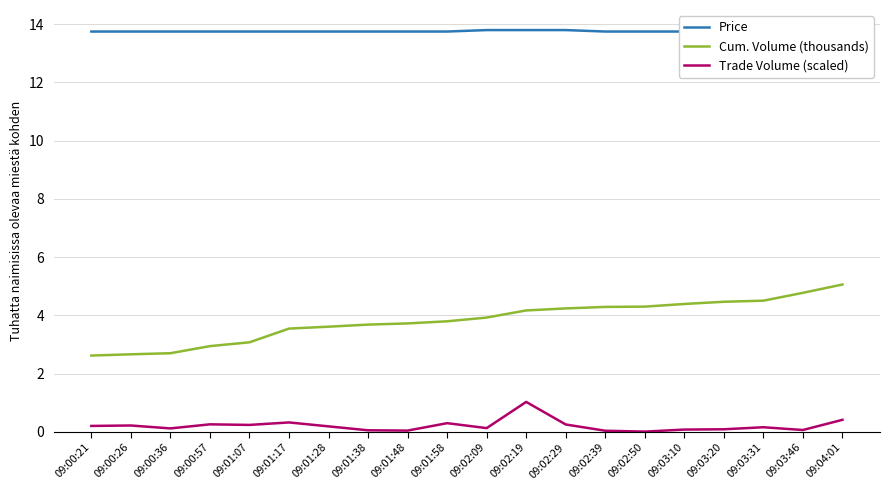

What is the label of the 19th point from the right?

09:00:26